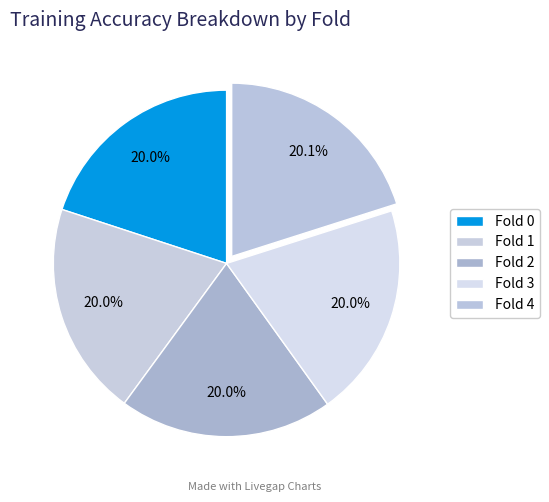

Which has a higher value, Fold 0 or Fold 1?

Fold 1